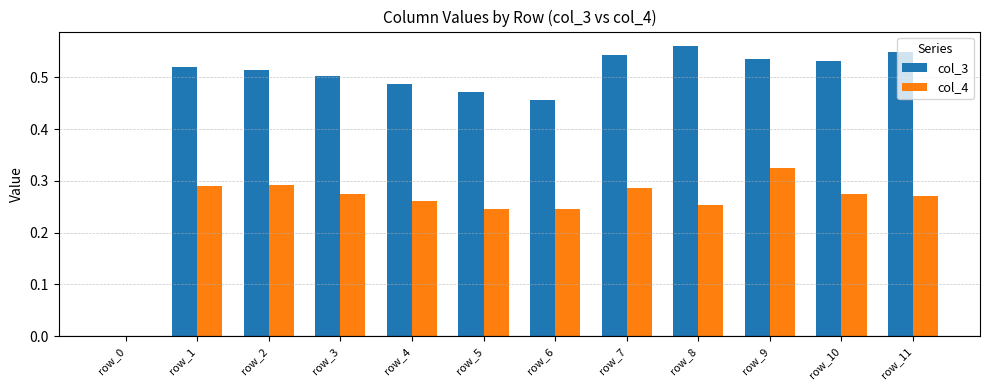

The value of col_3 at row_6 is 0.5. True or false?

True